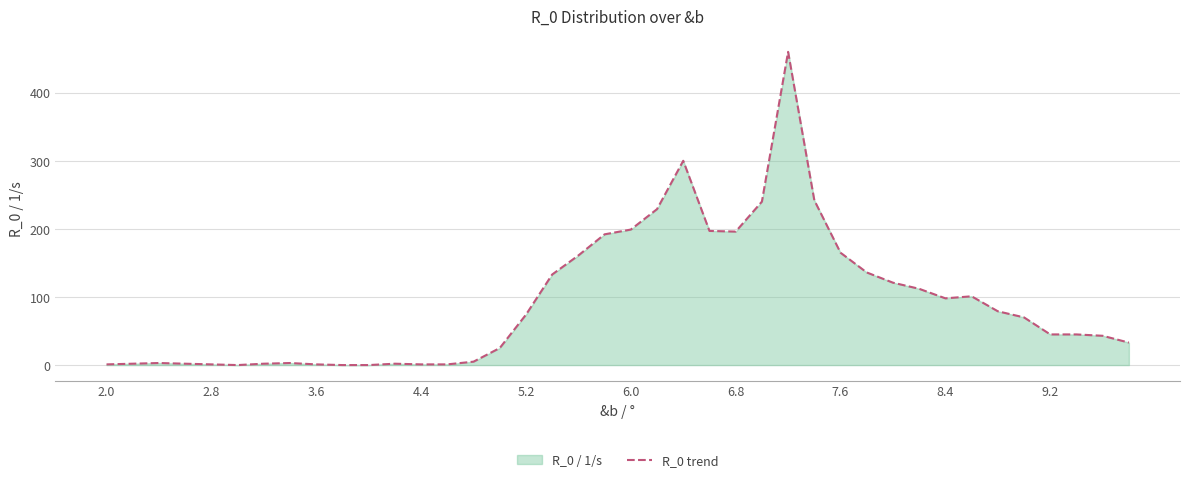

Count the number of data series in this chart.

1